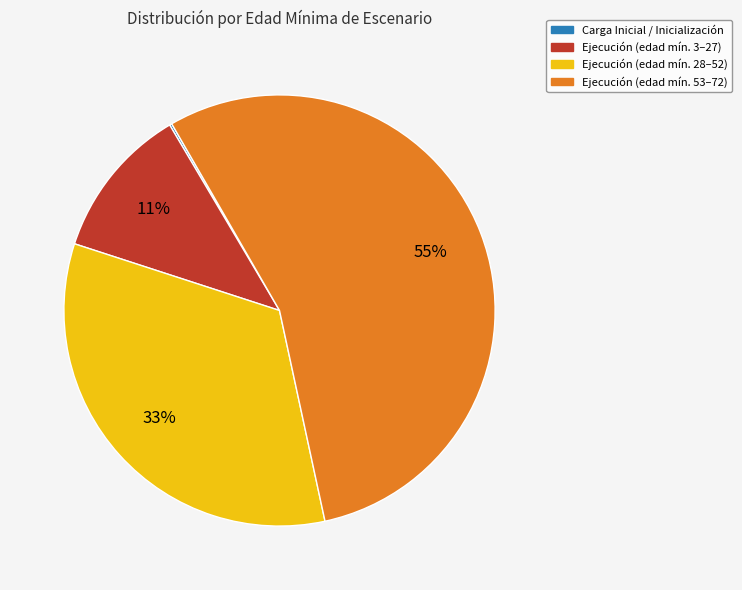

To the nearest percent, what is the average slice percentage?

25%